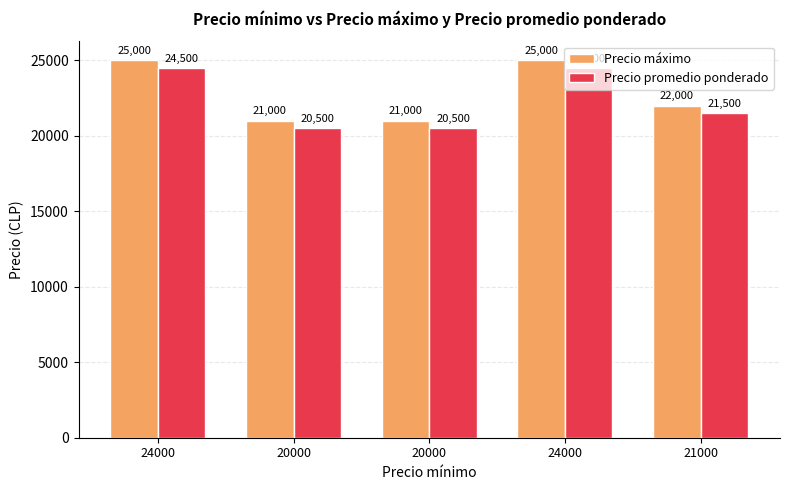

Reading right to left, transcribe all the data shown in this chart.

Precio máximo: 21000=22000	24000=25000	20000=21000	20000=21000	24000=25000
Precio promedio ponderado: 21000=21500	24000=24500	20000=20500	20000=20500	24000=24500